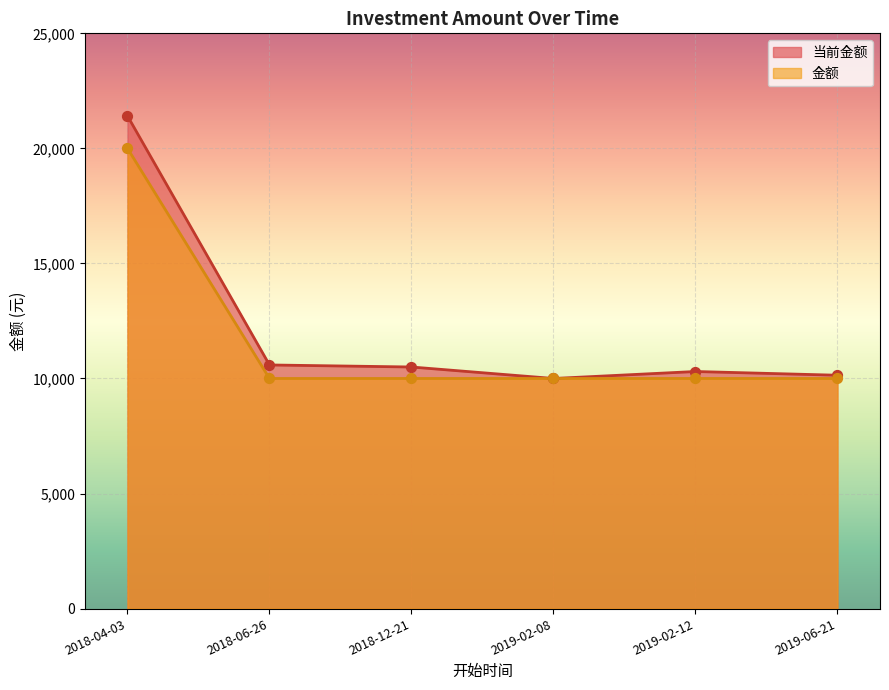

Is the value of 当前金额 at 2018-12-21 greater than the value of 金额 at 2019-02-08?

Yes